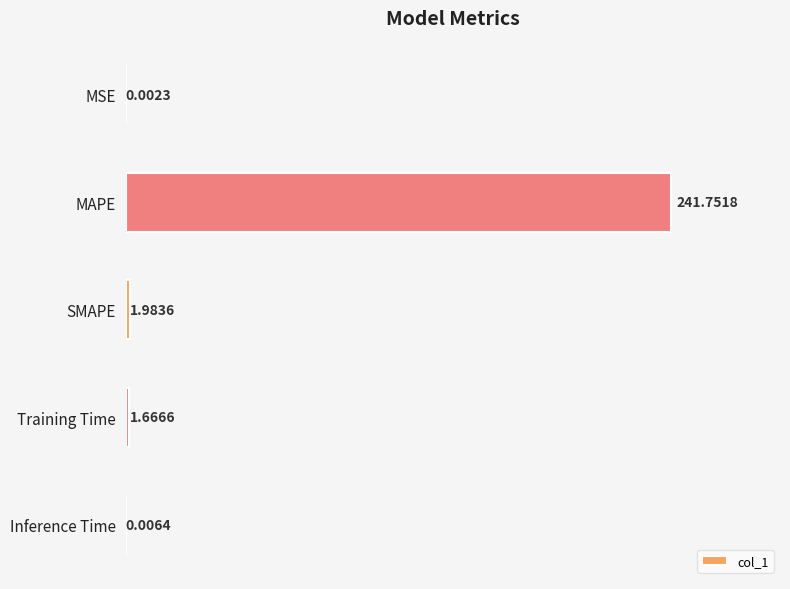

Which has a higher value, SMAPE or MAPE?

MAPE